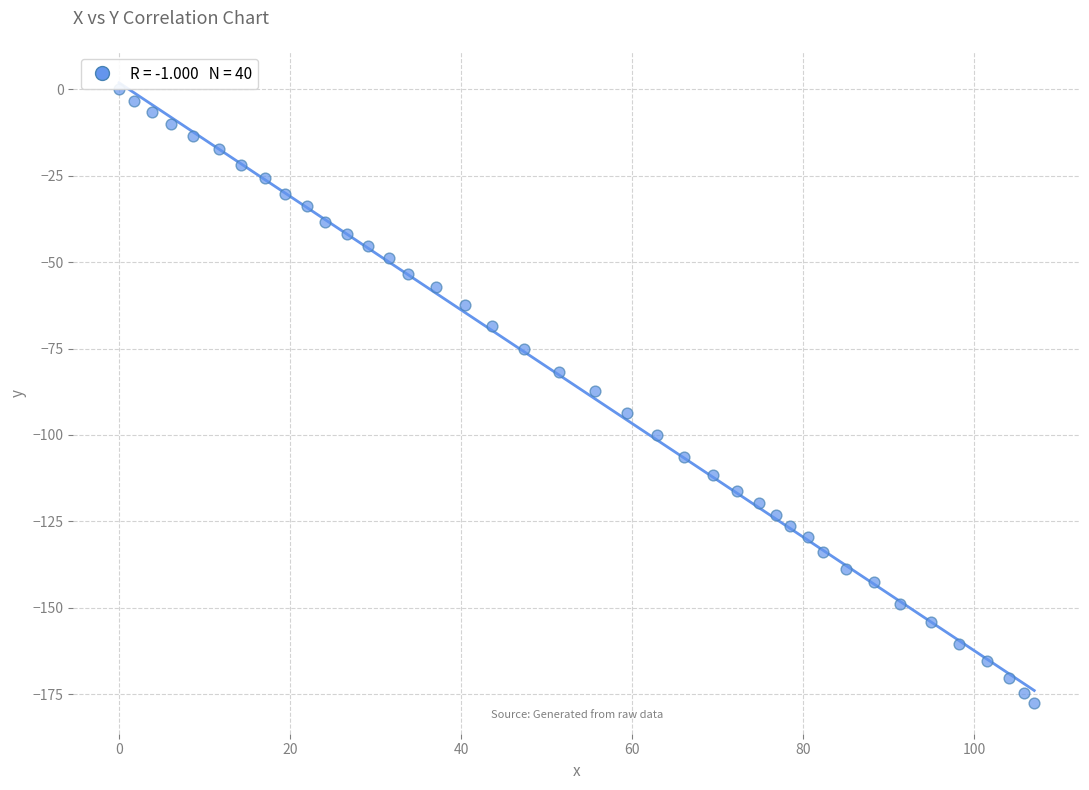

What is the range of Y values (max minus min)?

177.5